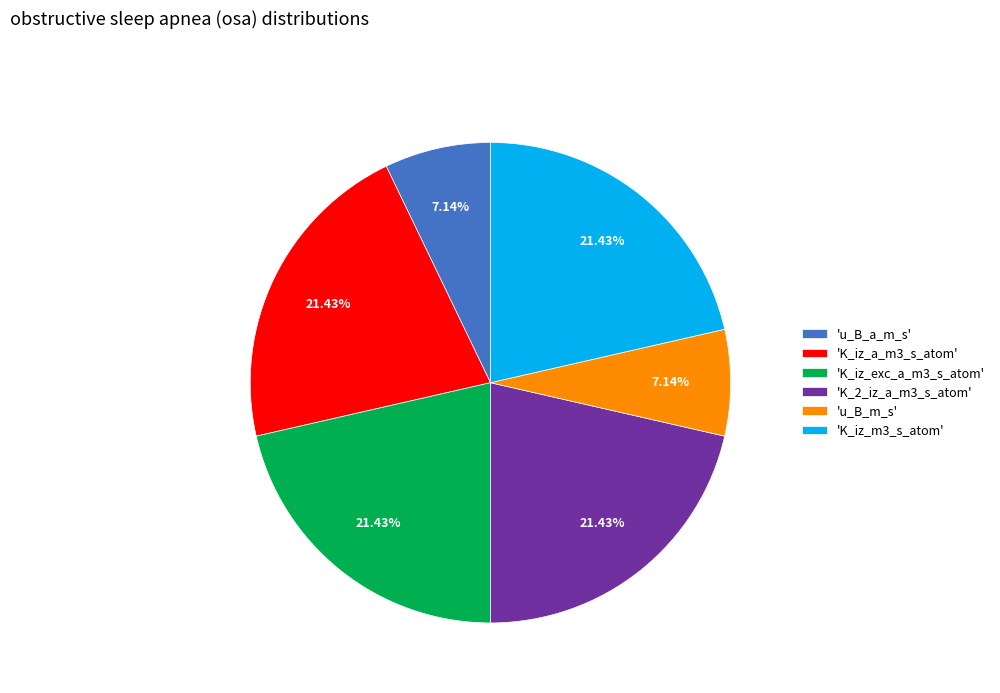

Is there any slice that represents more than half of the pie?

No